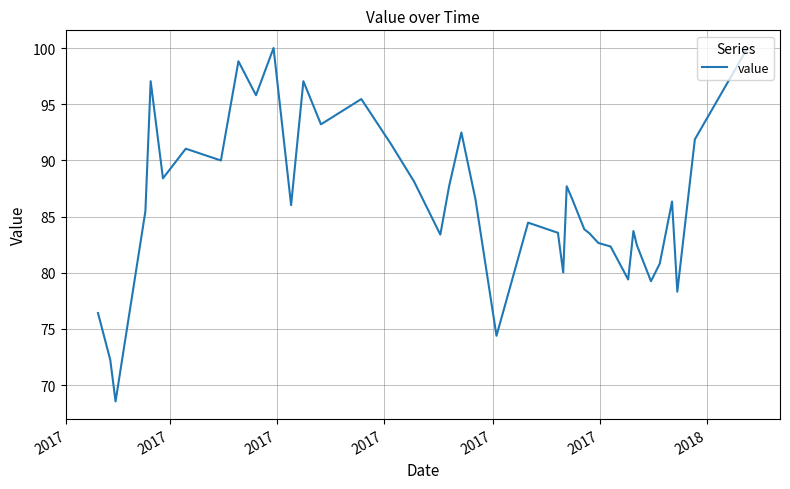

What is the greatest value displayed?

100.0